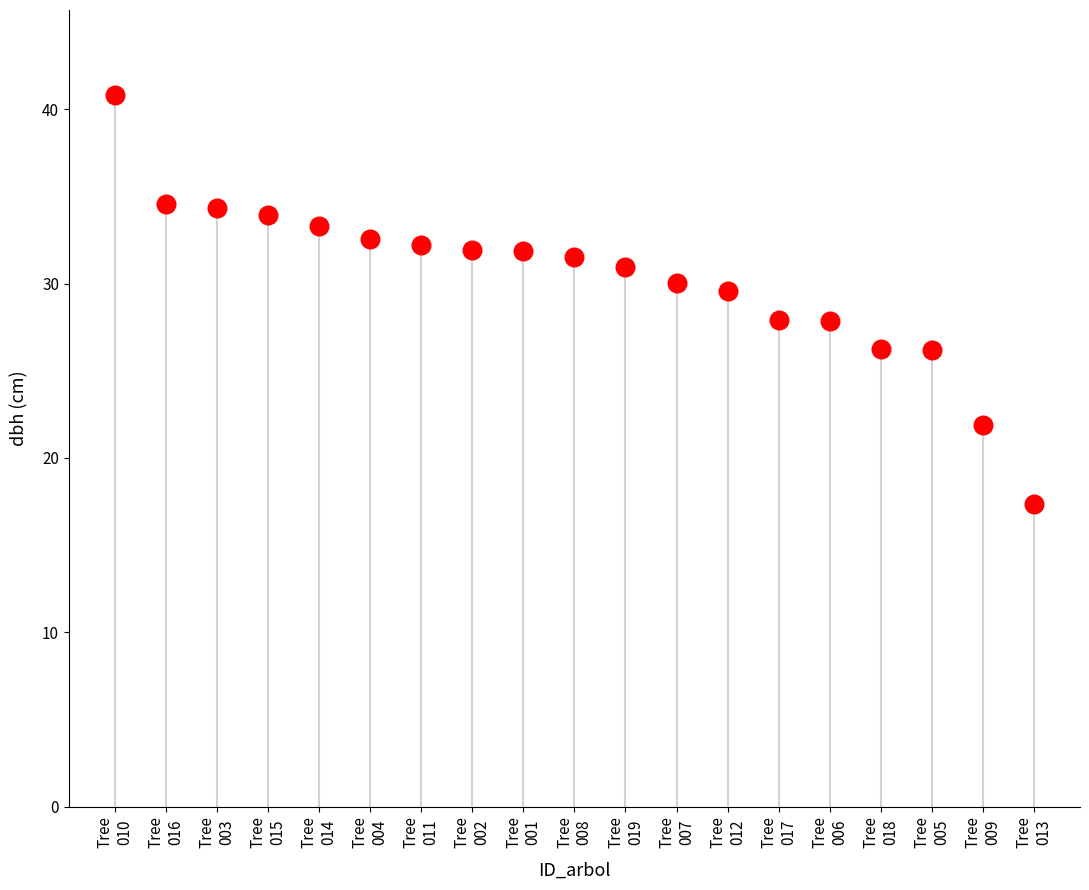

What Y value in the scatter plot is closest to 29?

29.6